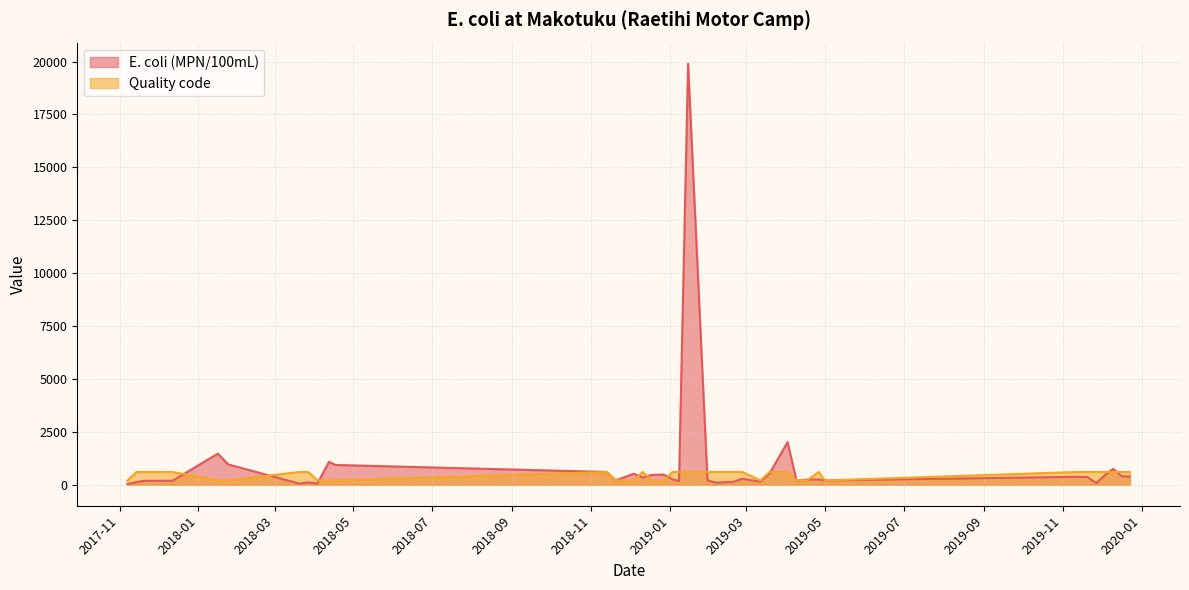

What is the difference between the E. coli (MPN/100mL) values at 2017-12-12 and 2019-04-26?

59